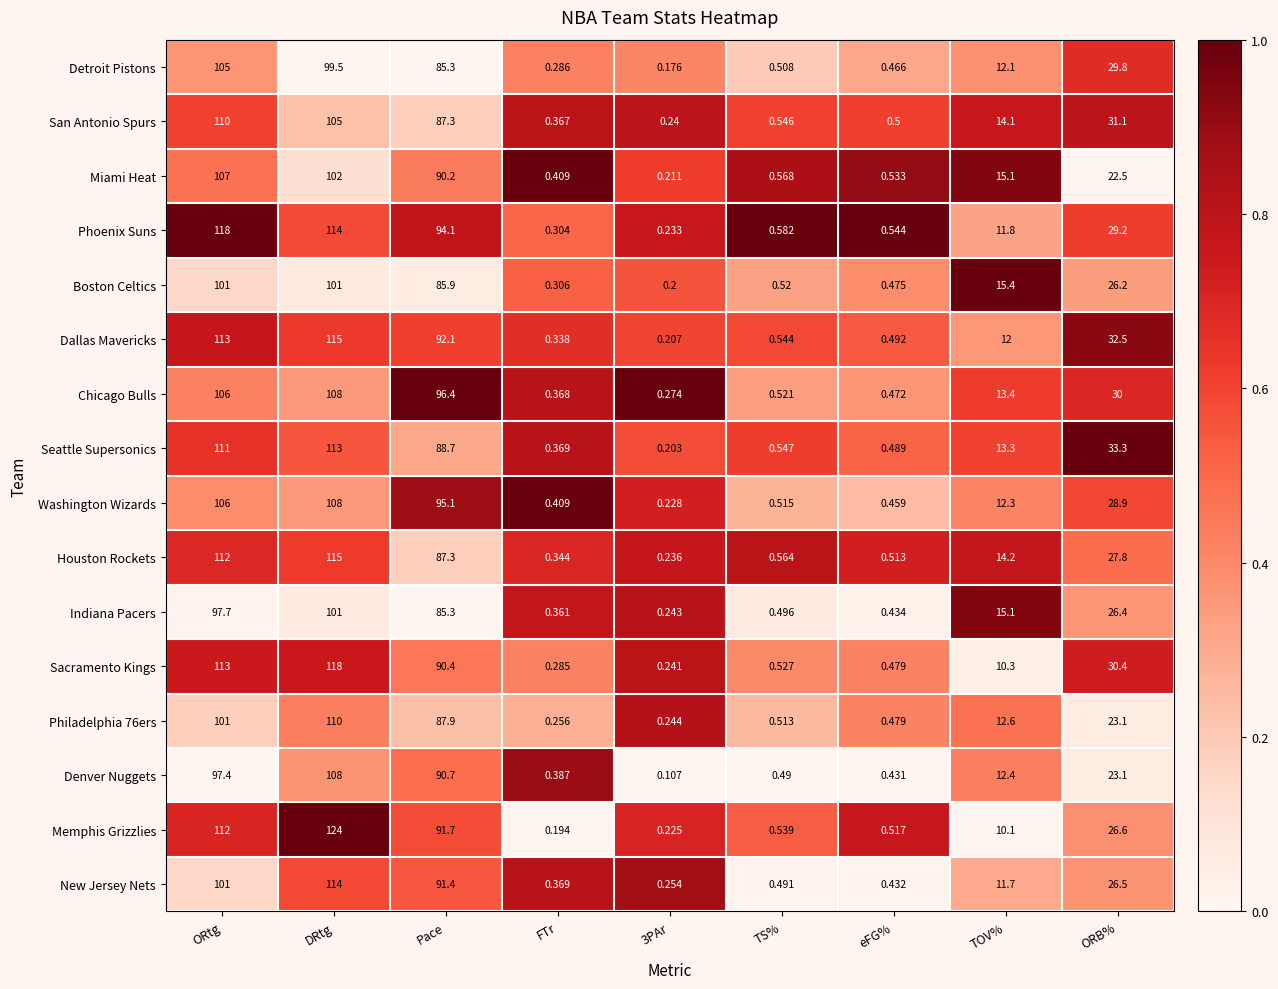

Between DRtg and Pace, which series saw the biggest shift?

Memphis Grizzlies